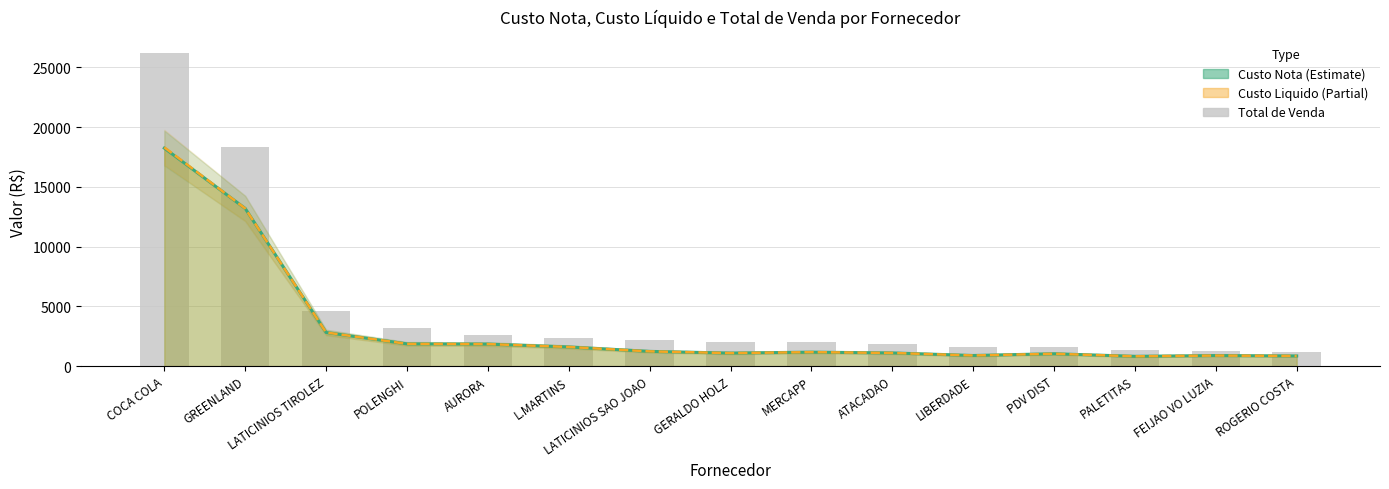

Where is the data nearest to the value 13676?

GREENLAND